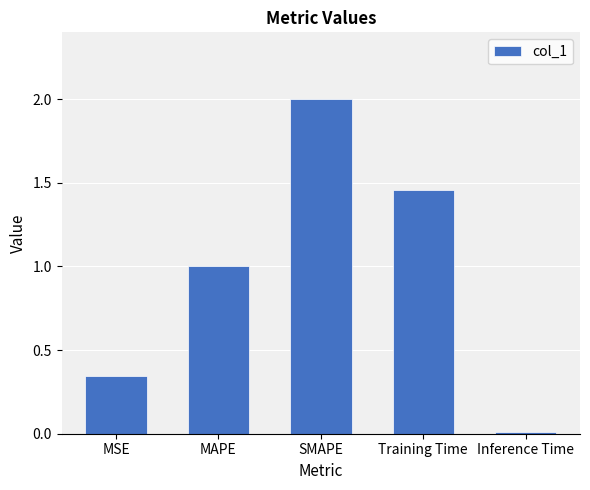

What is the difference between the values at SMAPE and Inference Time?

2.0